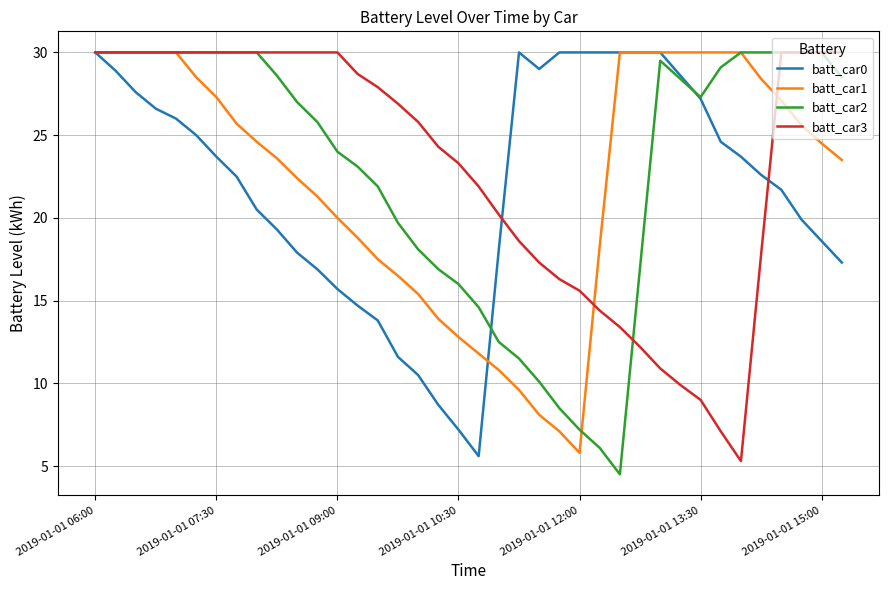

Does the chart have visible grid lines?

Yes